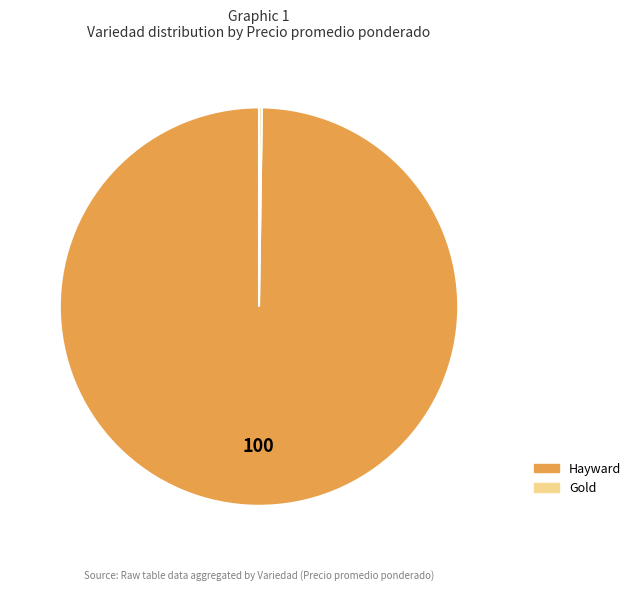

Is it true that Hayward is 100% of the pie?

True